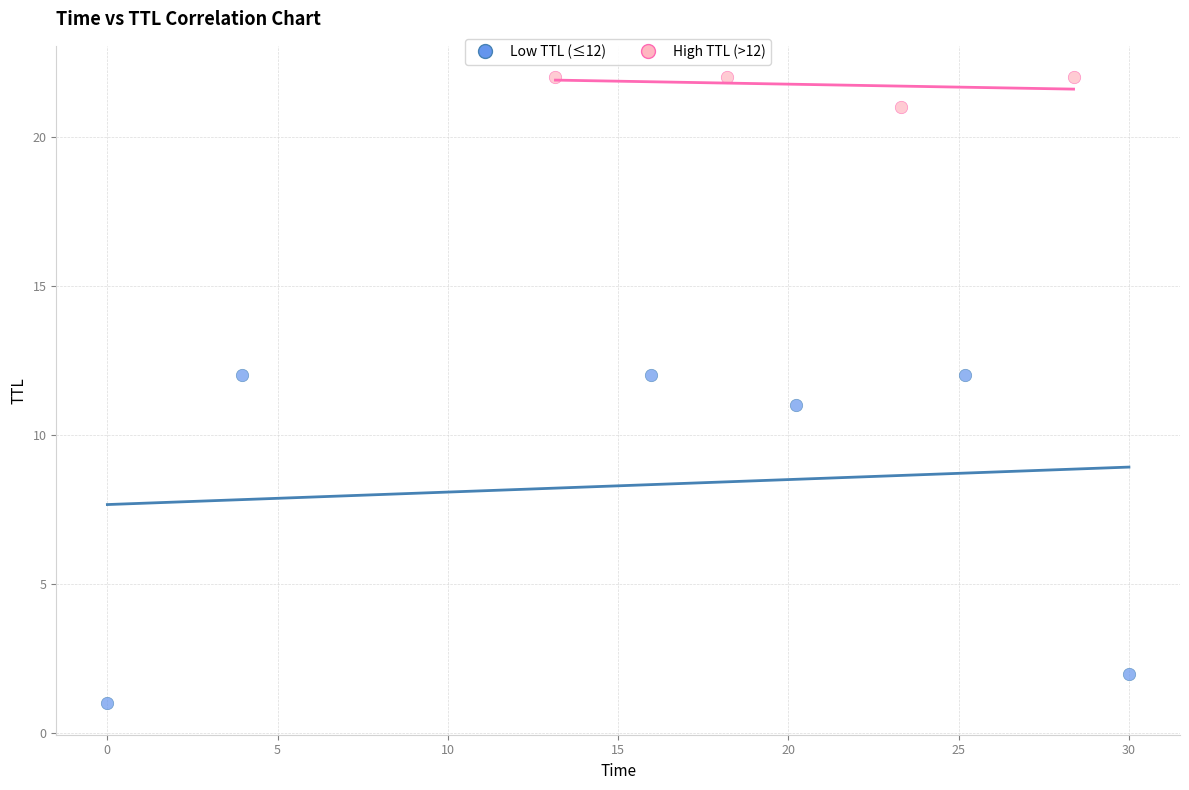

Which series reaches the maximum Y coordinate?

High TTL (>12)